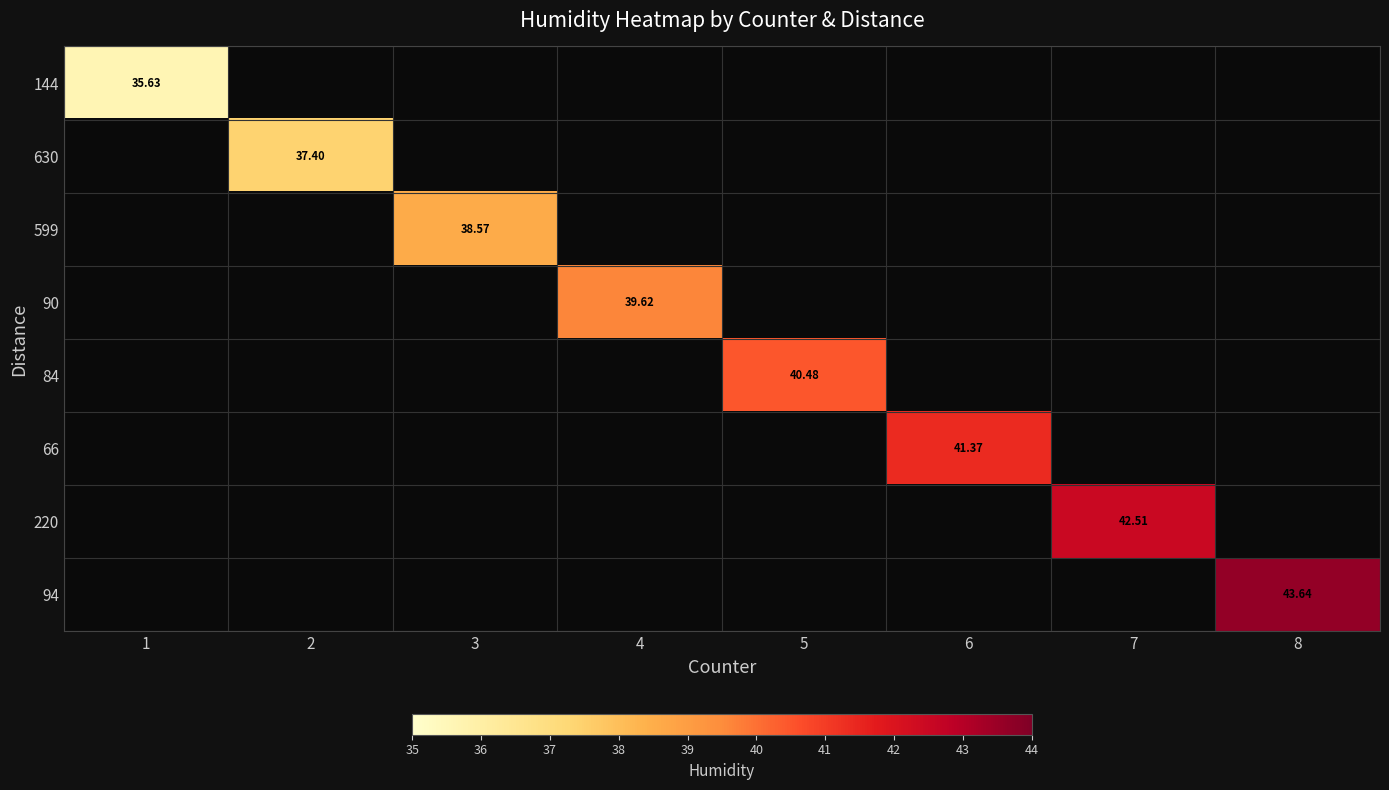

How many positive values does the 220 series have?

1